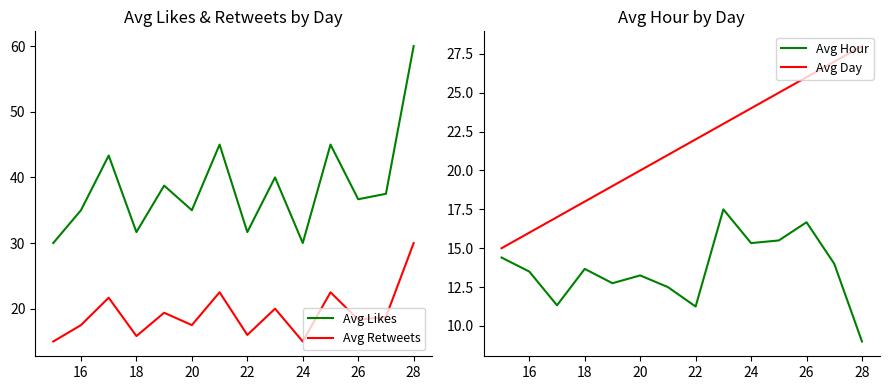

True or false: Avg Day has more than 1 points higher than both neighbors.

False